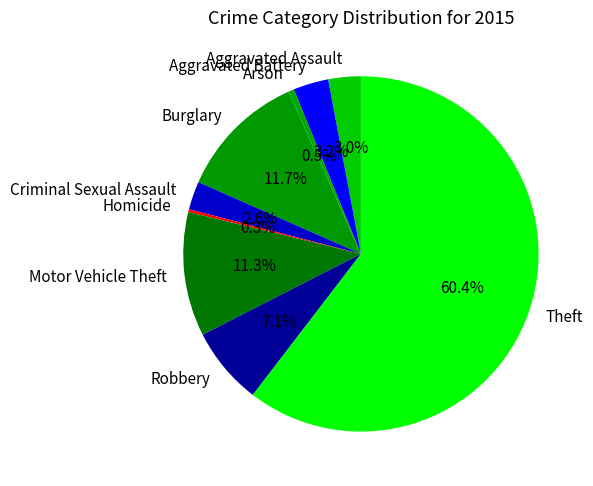

To the nearest percent, what portion does Theft represent?

60%